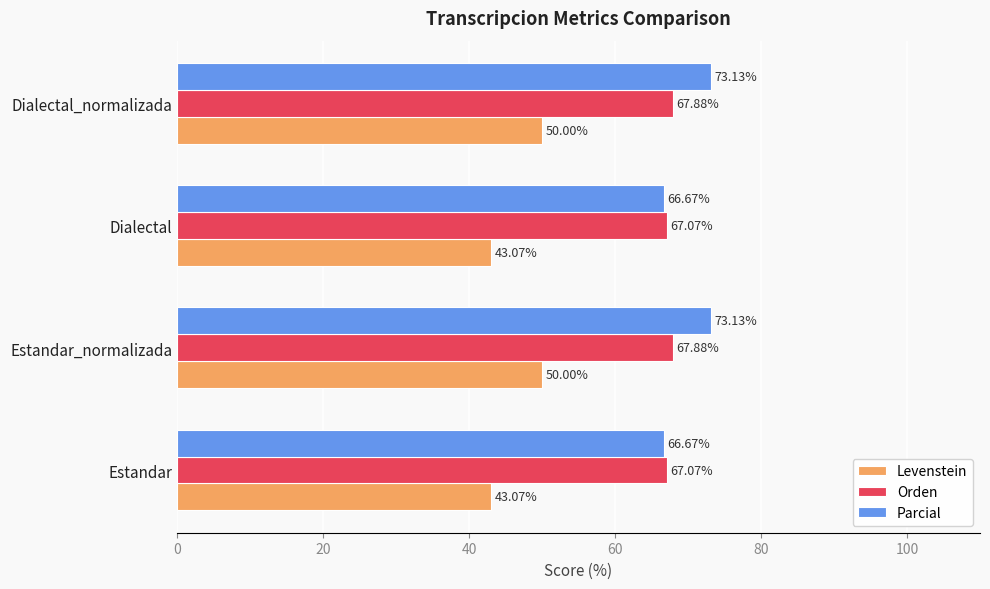

What is the maximum value for Levenstein?

50.0